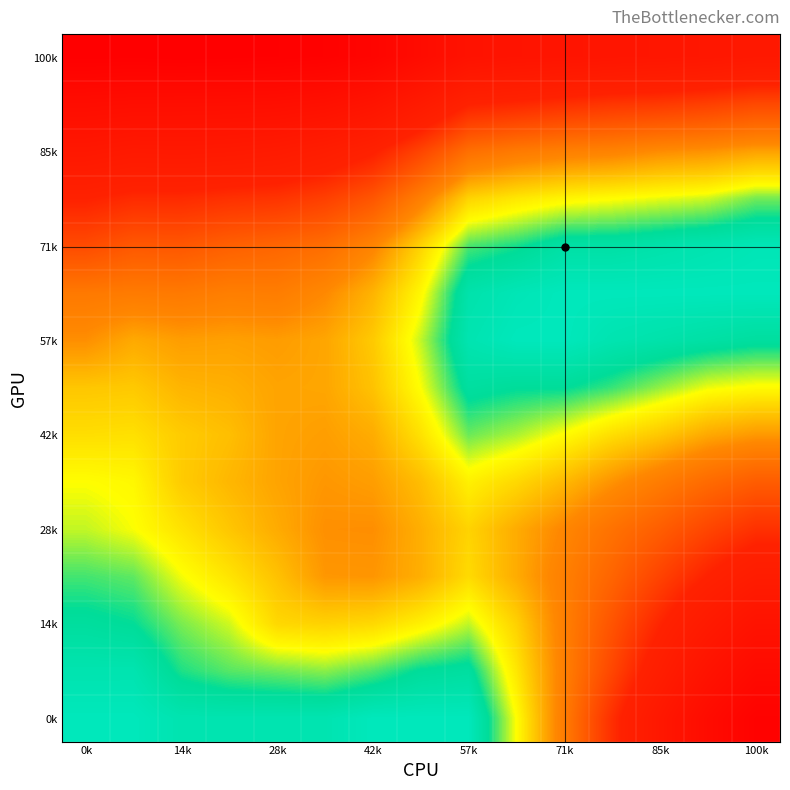

At how many categories does at least one series exceed 0?

15